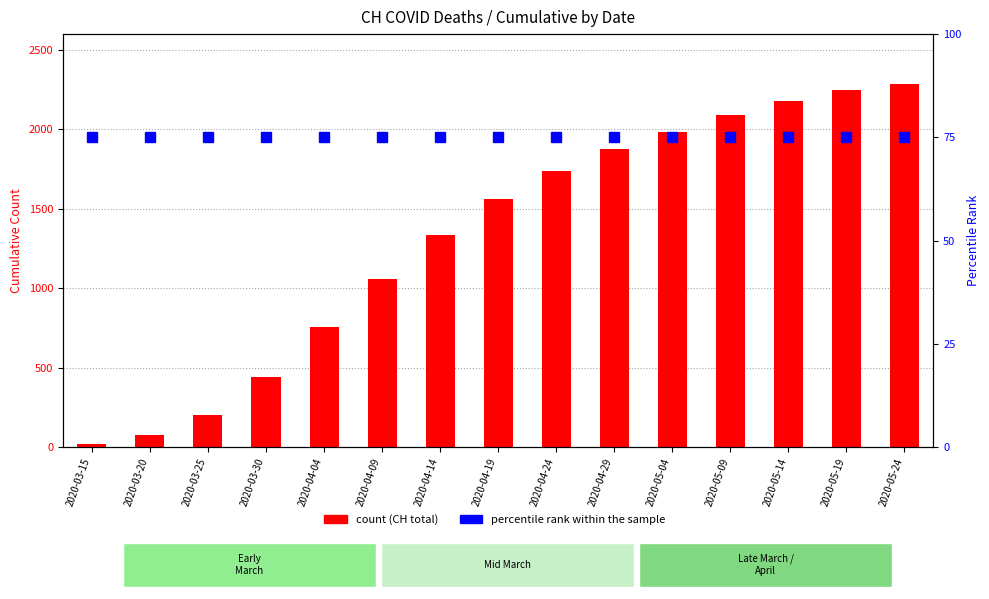

Reading left to right, extract all data points from this chart.

CH: 22	79	201	441	757	1061	1337	1564	1736	1876	1987	2094	2177	2246	2286
percentile rank within the sample: 75	75	75	75	75	75	75	75	75	75	75	75	75	75	75